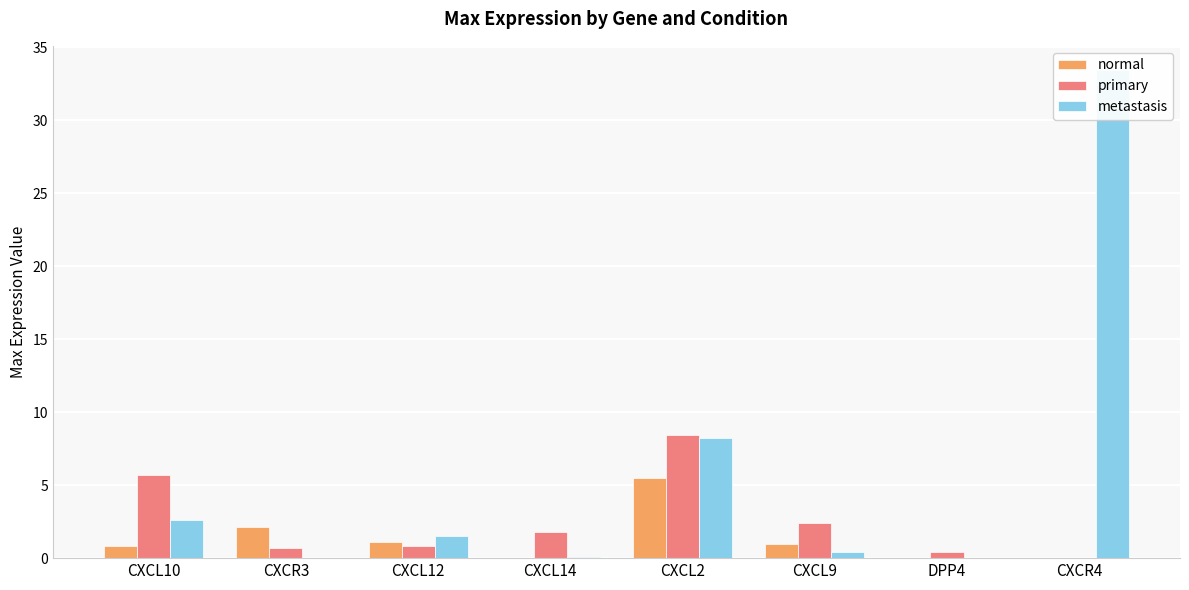

What is the difference between the normal values at CXCL9 and DPP4?

1.0